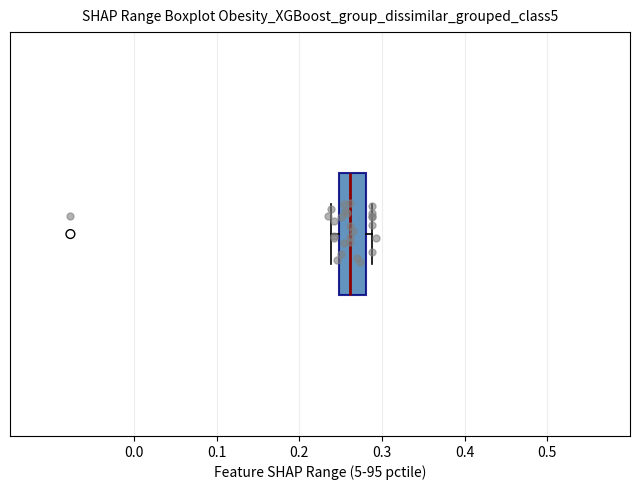

Read this box plot against the x-axis: the position of the median line, the range covered by the box, and the ends of both whiskers. The values are not printed on the chart, so give them approximately, as read against the axis.

median 0.26, box 0.25 to 0.28, whiskers 0.24 to 0.29